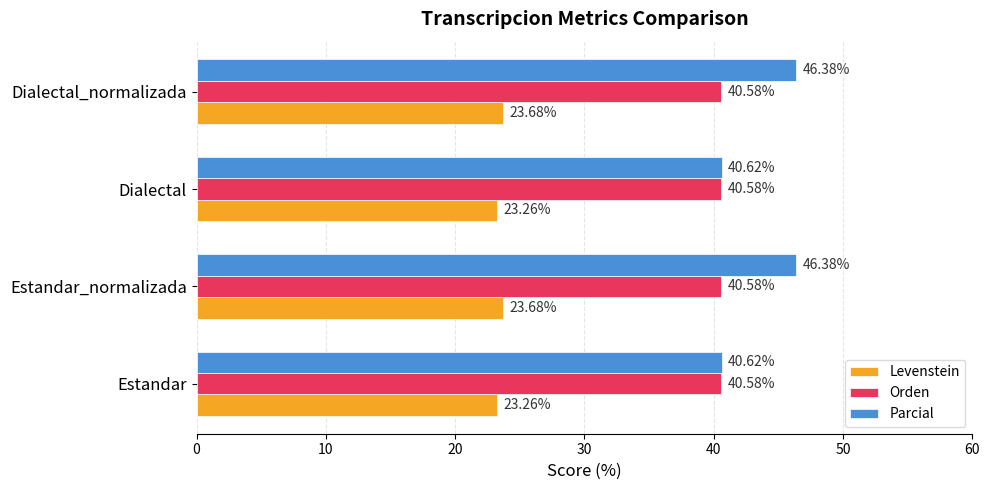

How many data points in Parcial are less than 46?

2